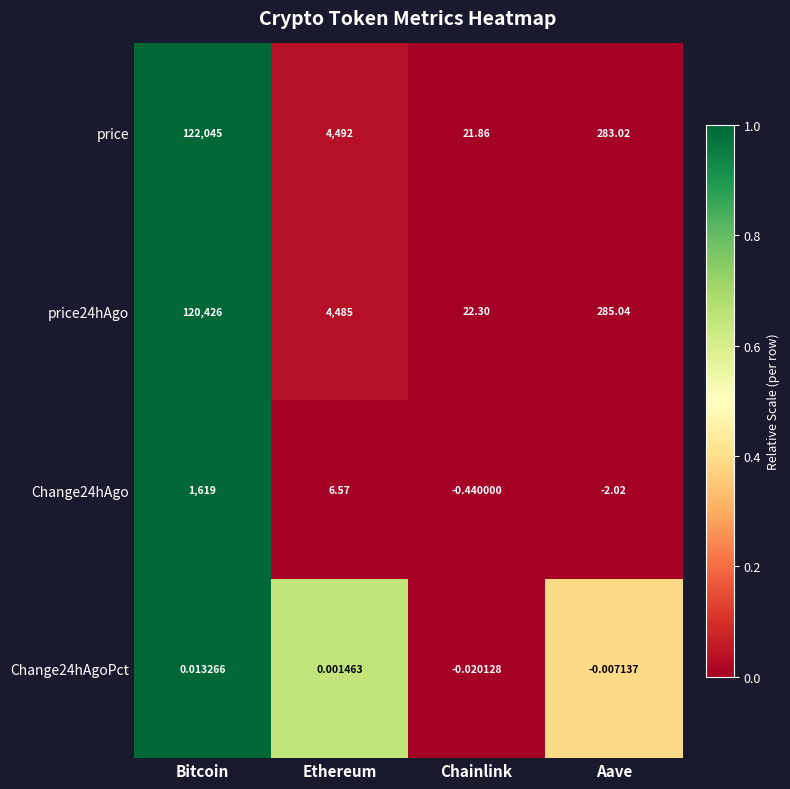

At which category does the chart reach its peak across all series?

Bitcoin